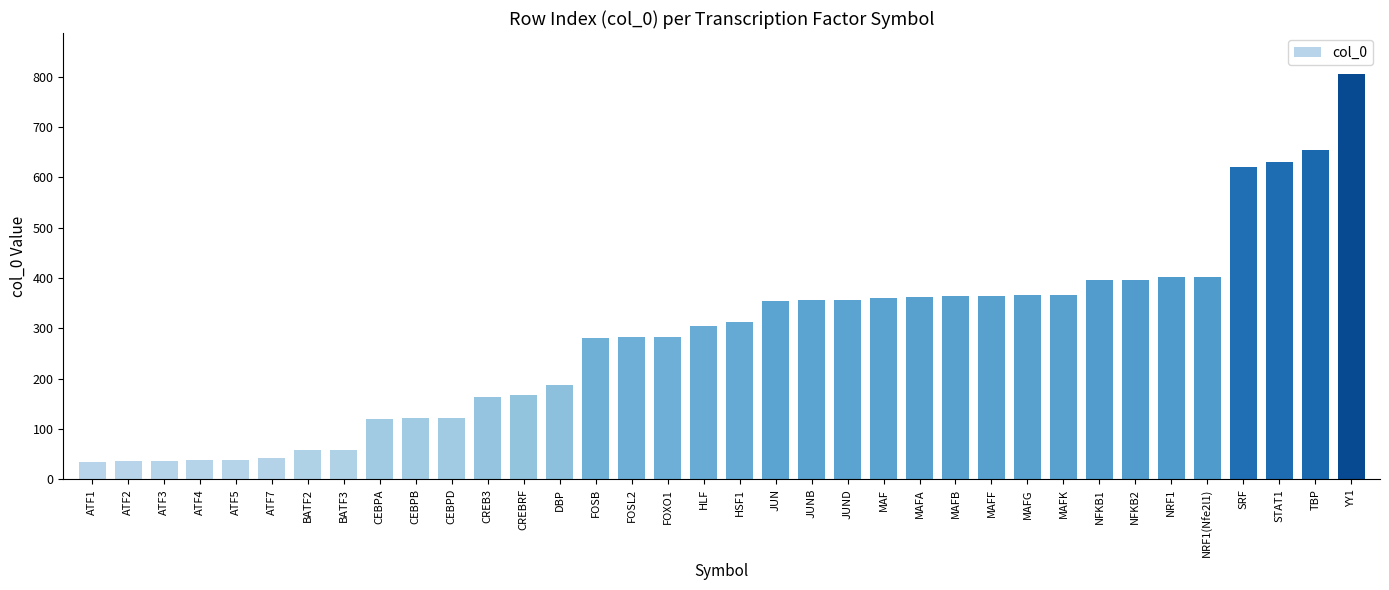

What is the maximum value shown in the chart?

806